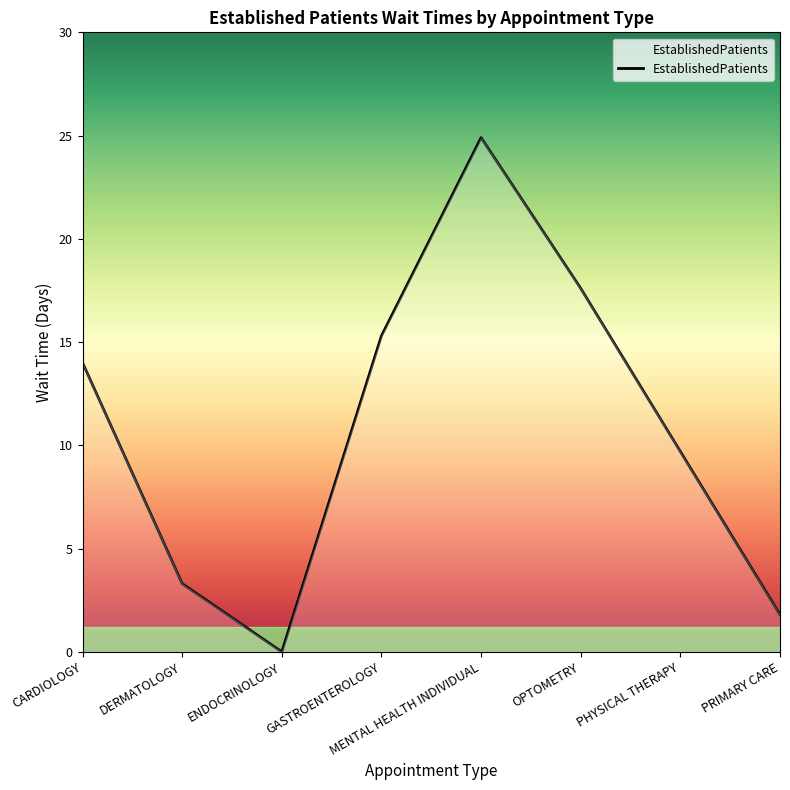

Rank the categories by value from highest to lowest.

MENTAL HEALTH INDIVIDUAL, OPTOMETRY, GASTROENTEROLOGY, CARDIOLOGY, PHYSICAL THERAPY, DERMATOLOGY, PRIMARY CARE, ENDOCRINOLOGY